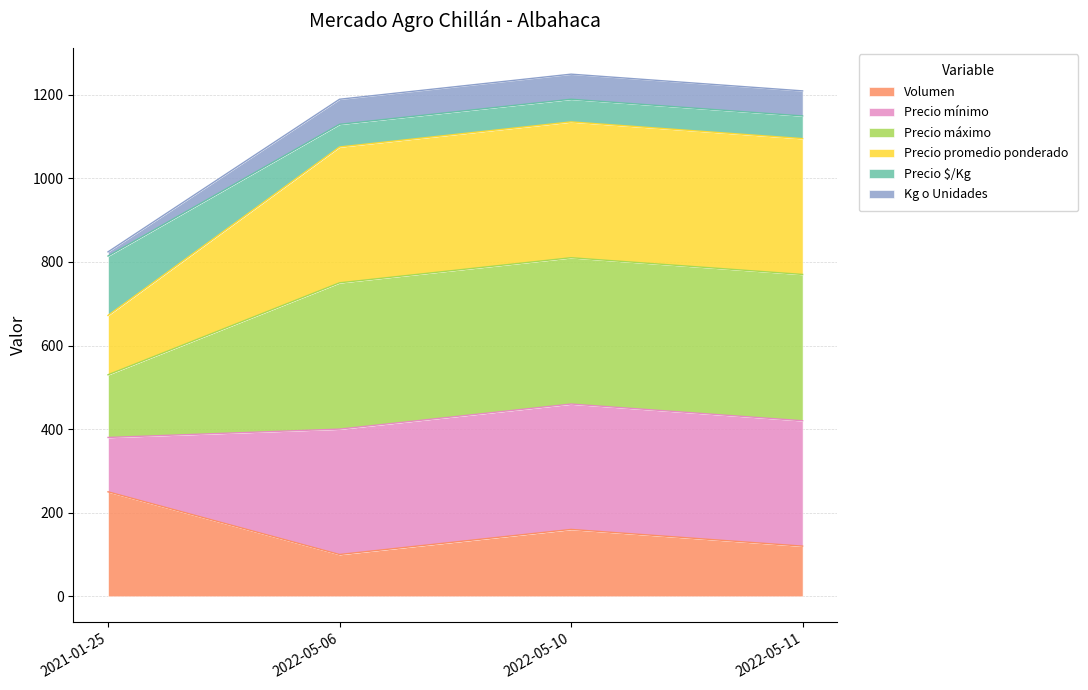

Is it true that Volumen equals 250.0 at 2021-01-25?

True